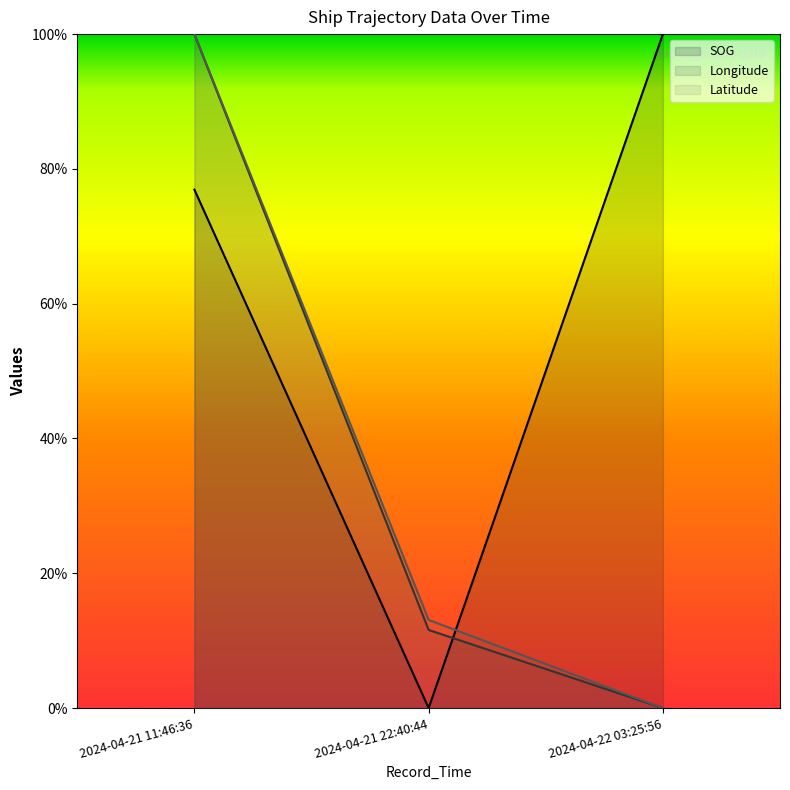

Reading left to right, what are all the values shown in this chart?

SOG: 0.8	0.0	1.0
Longitude: 1.0	0.1	0.0
Latitude: 1.0	0.1	0.0